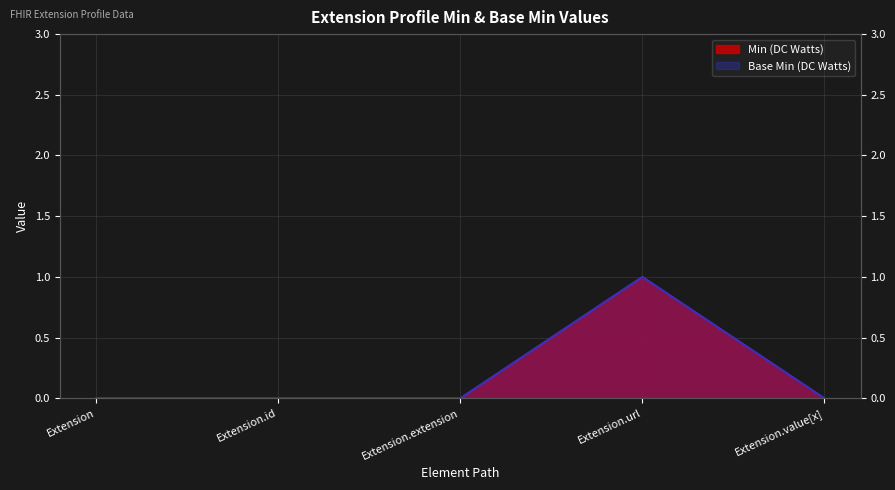

Which series has the largest total across all categories?

Min (DC Watts)